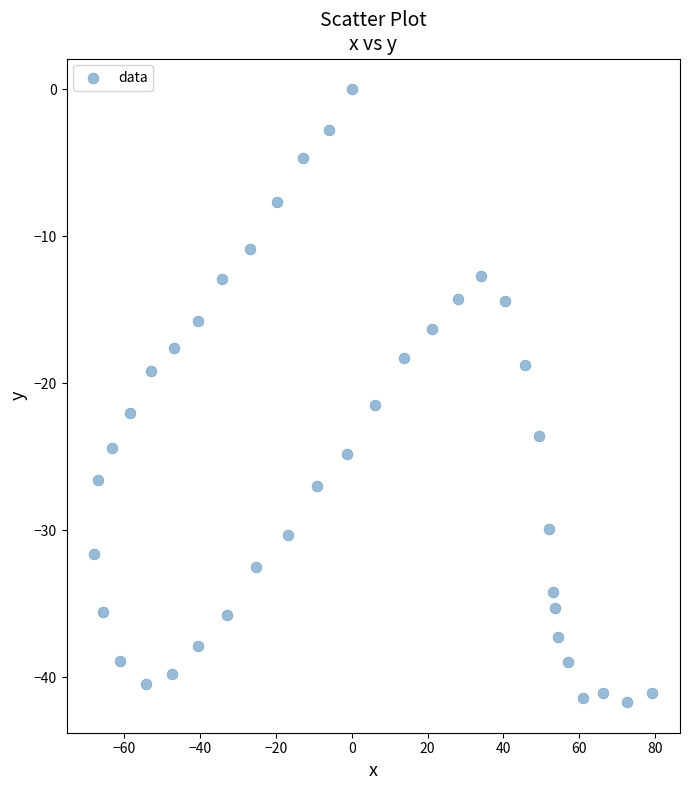

What is the range of Y values (max minus min)?

41.7